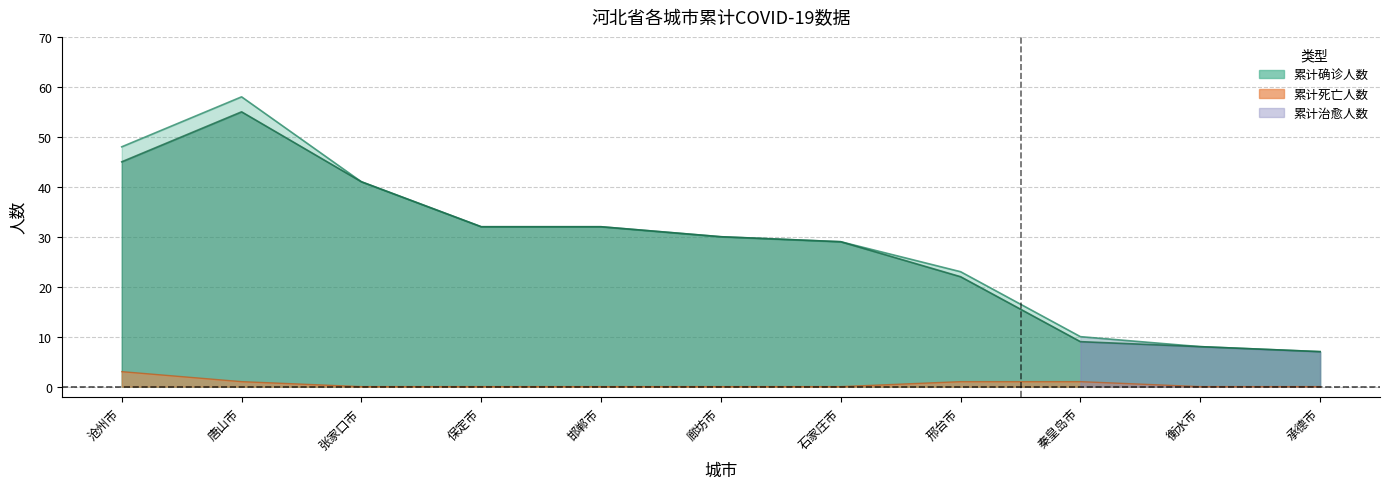

What position from the left is 邢台市?

8